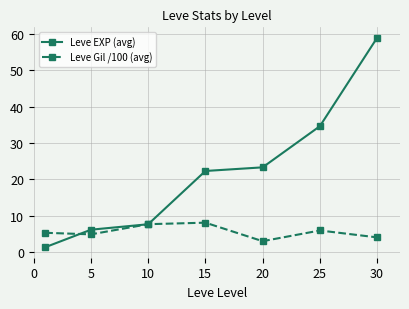

What is the greatest value displayed?

59.0